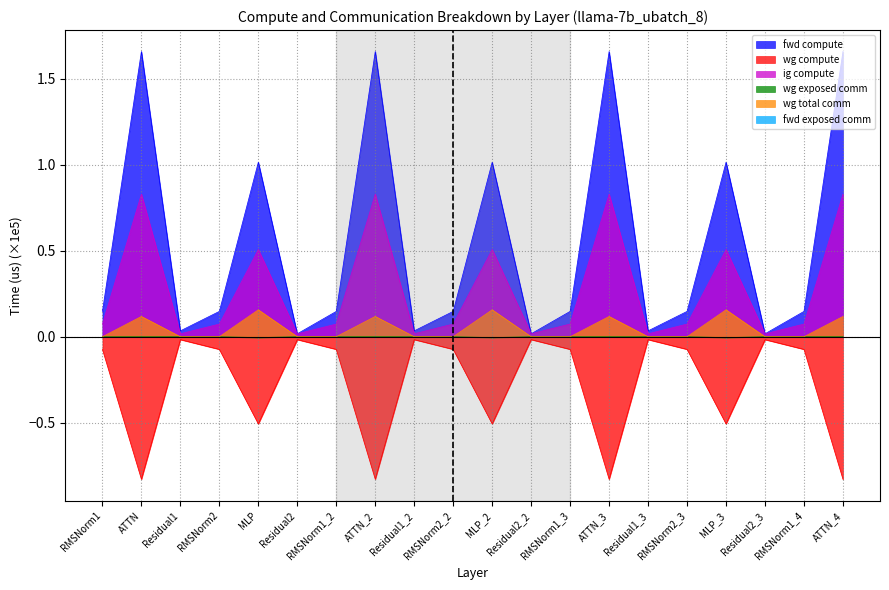

How many interior local peaks does the wg compute series have?

6